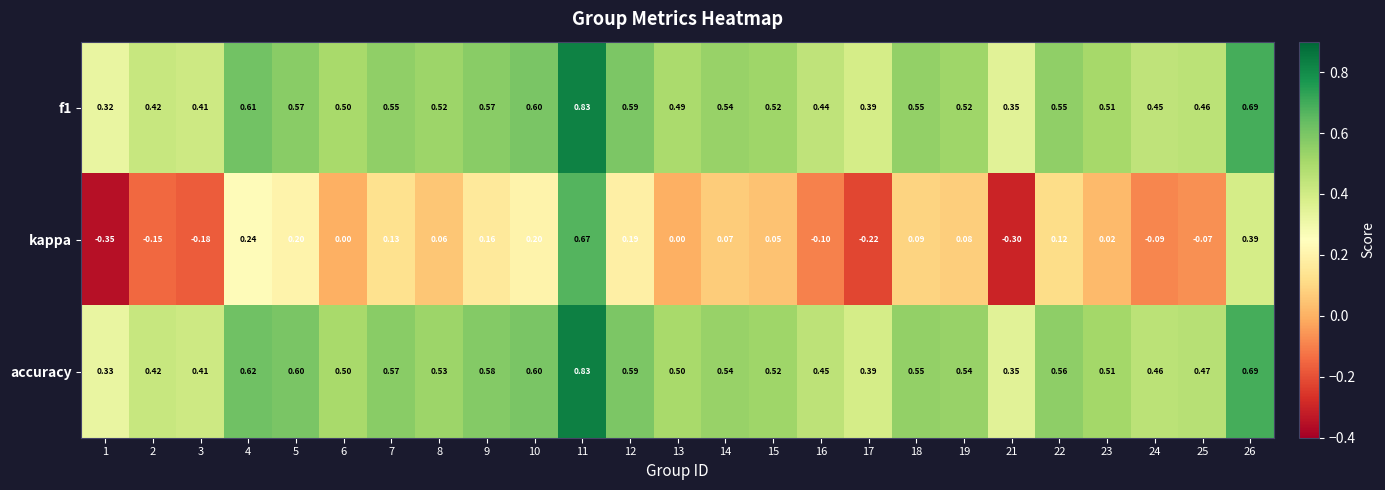

Is the value of kappa at 12 greater than the value of f1 at 14?

No